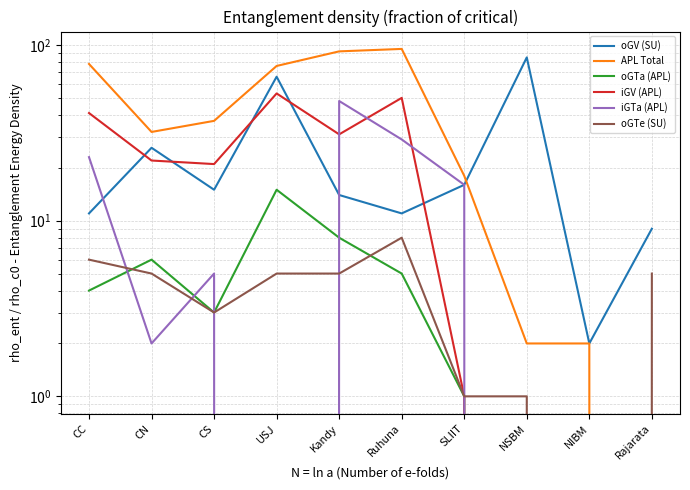

The value of oGV (SU) at NSBM is 129. True or false?

False